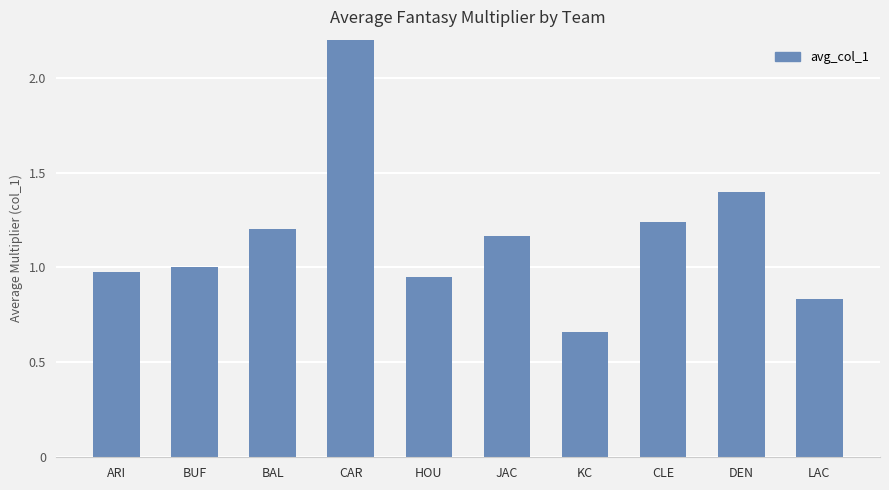

What is the label of the 3rd bar from the left?

BAL